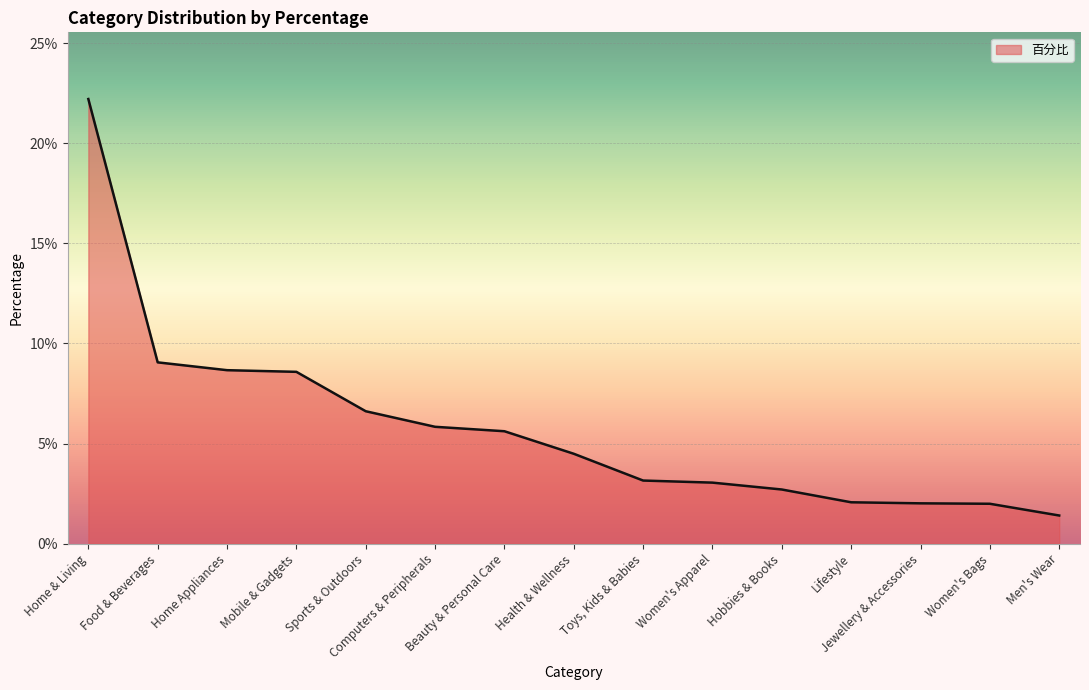

What is the label of the 5th point from the left?

Sports & Outdoors